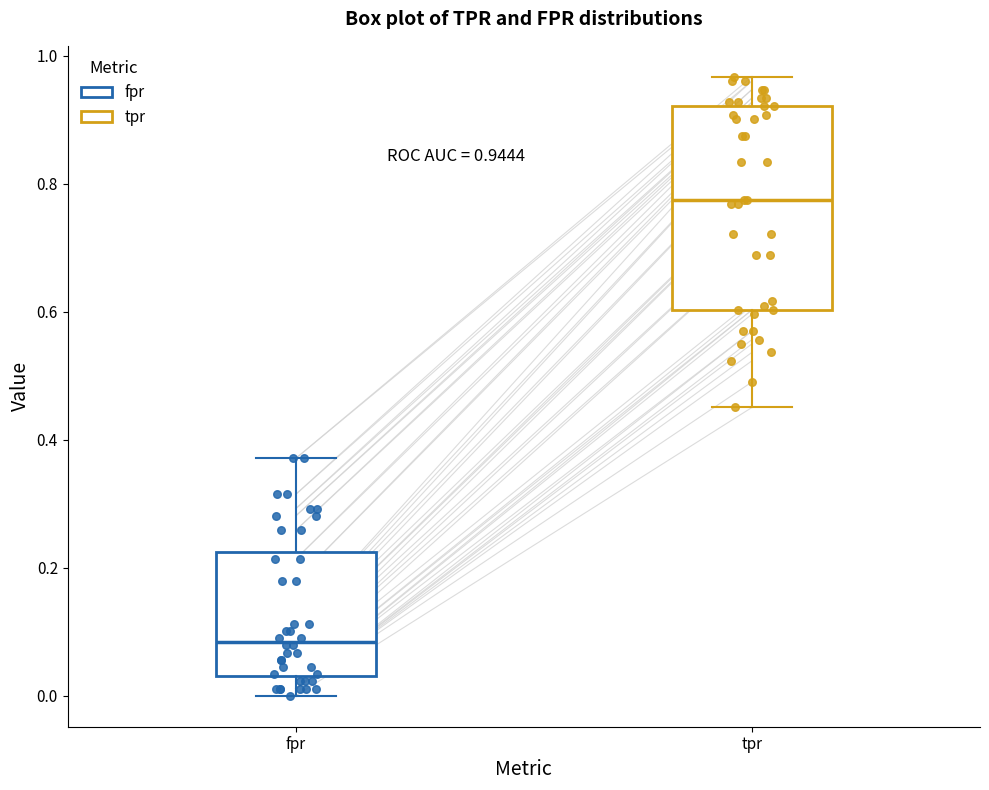

Which box has the highest median line?

tpr